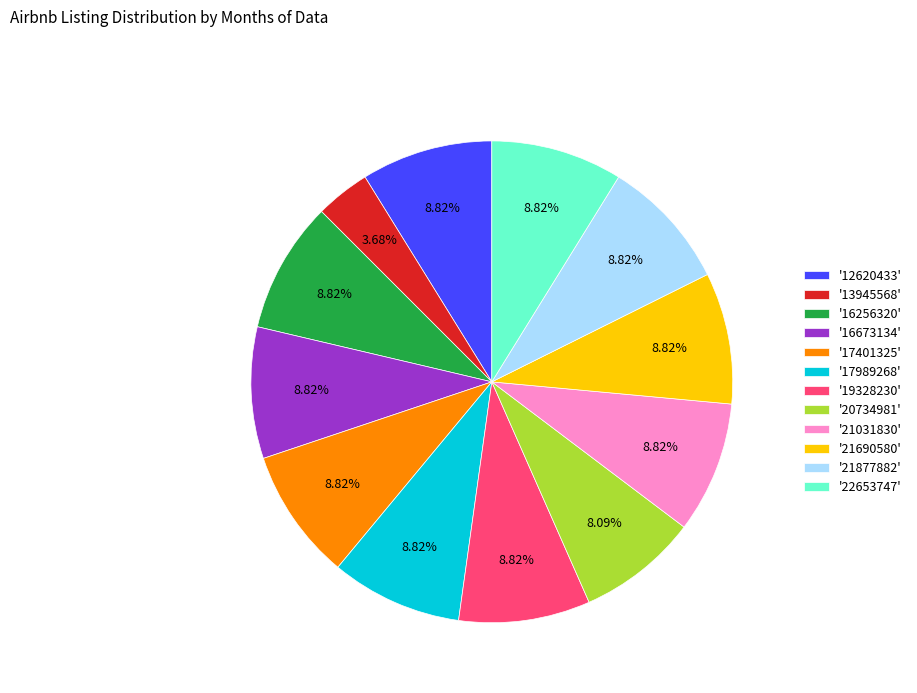

What is the ratio of the value at '20734981' to the value at '17401325'?

0.9